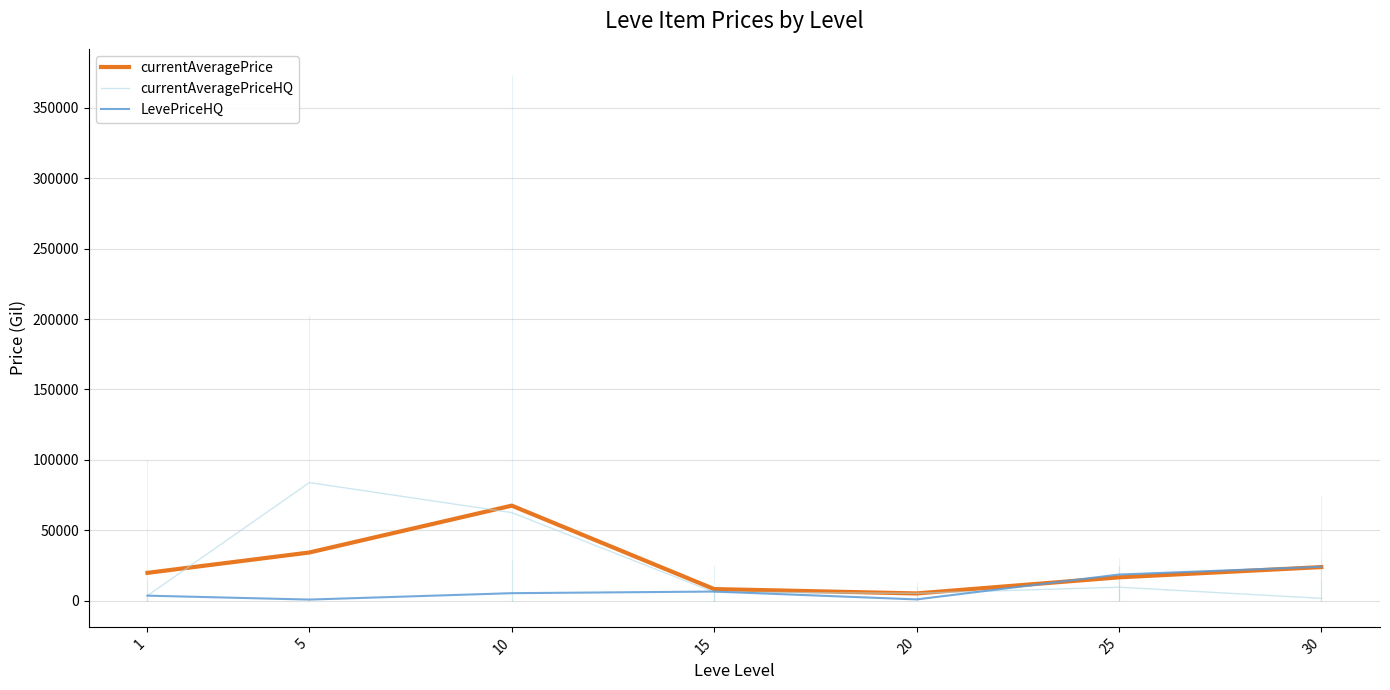

The value of currentAveragePriceHQ at 1 is 3514.7. True or false?

True